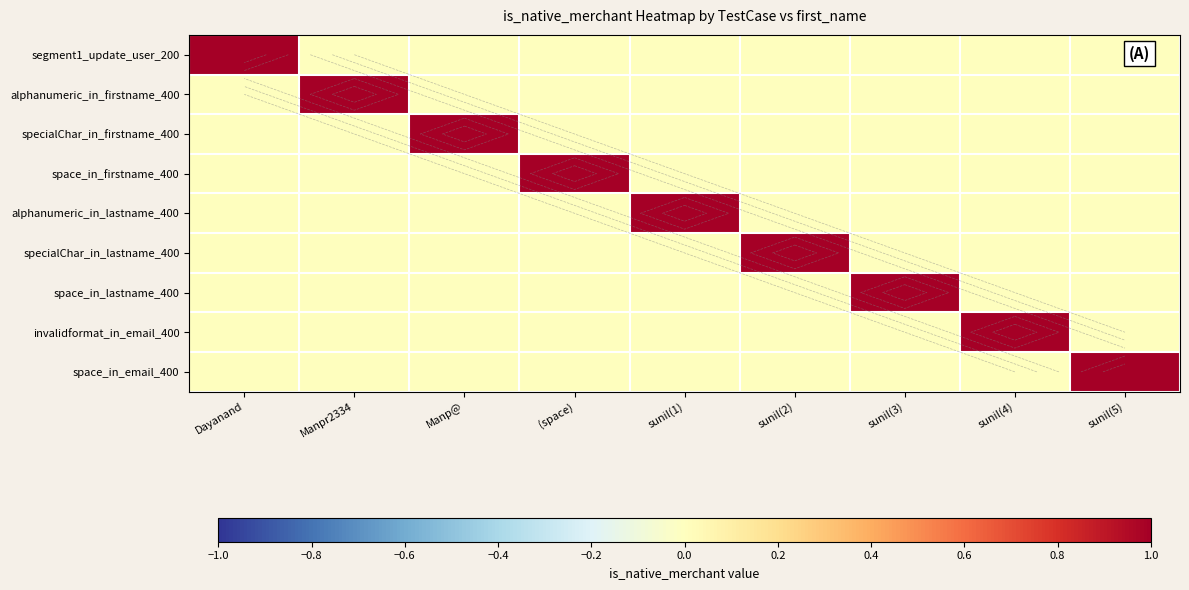

At how many categories does at least one series exceed 0?

9